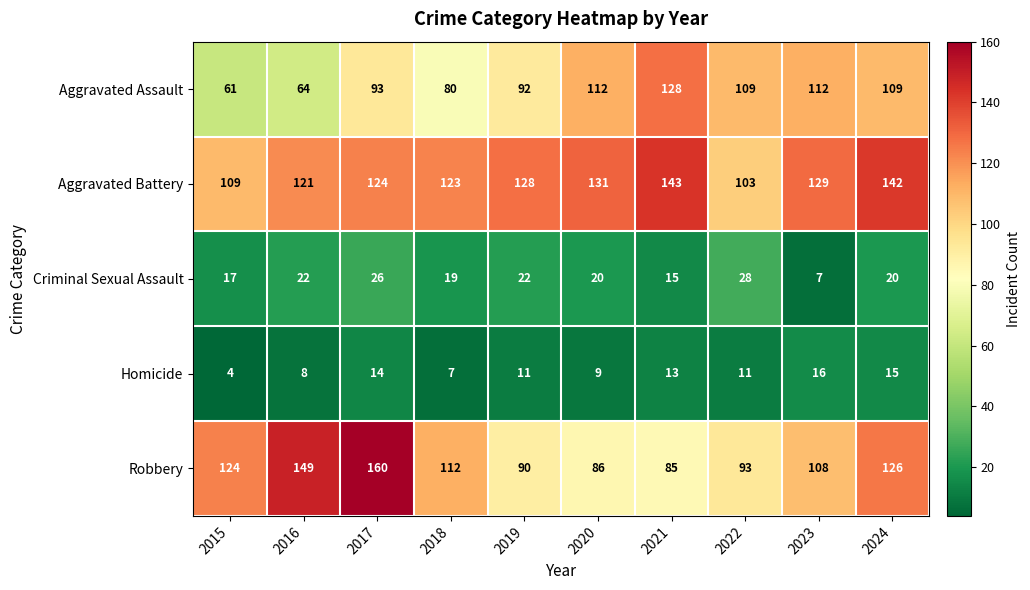

True or false: Aggravated Battery has a value of 103 at 2022.

True